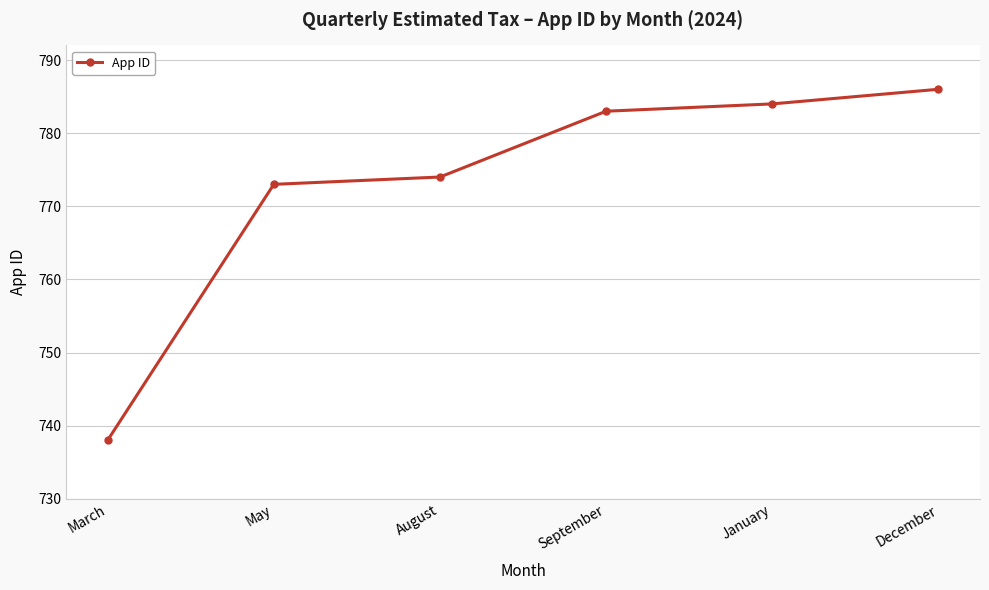

What is the label of the 2nd point from the right?

January